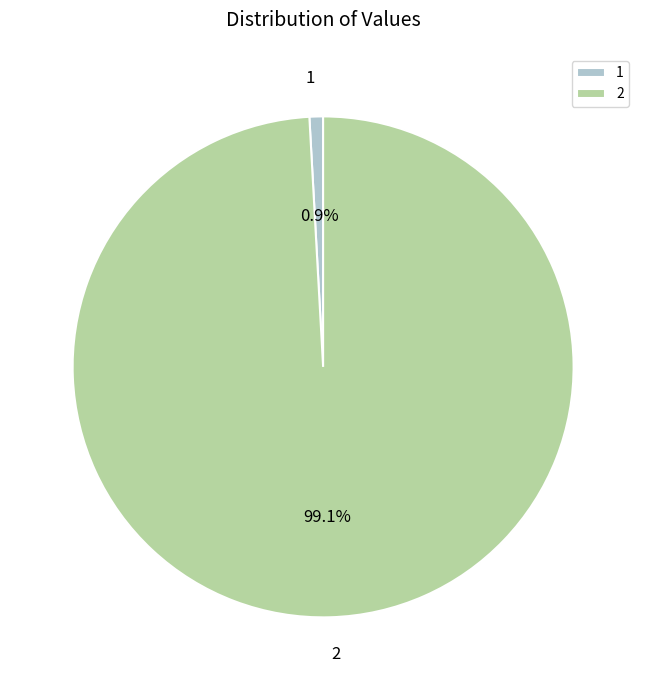

True or false: 1 accounts for 1% of the total.

True